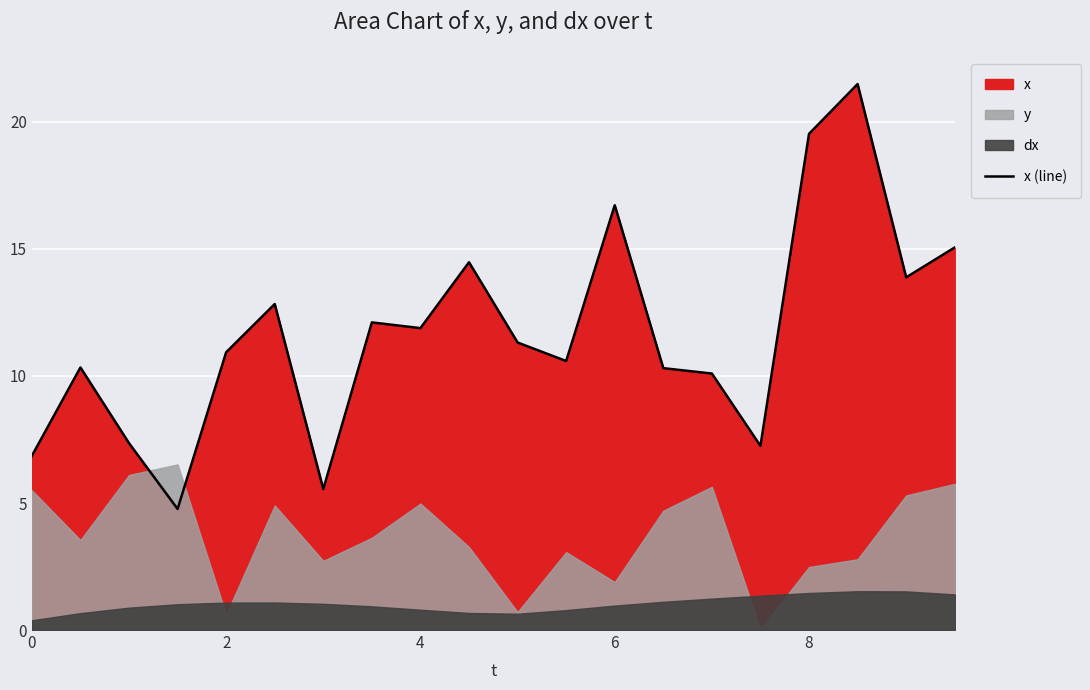

Reading right to left, what are all the values shown in this chart?

15.1	13.9	21.5	19.5	7.2	10.1	10.3	16.7	10.6	11.3	14.5	11.9	12.1	5.5	12.8	10.9	4.8	7.4	10.3	6.9